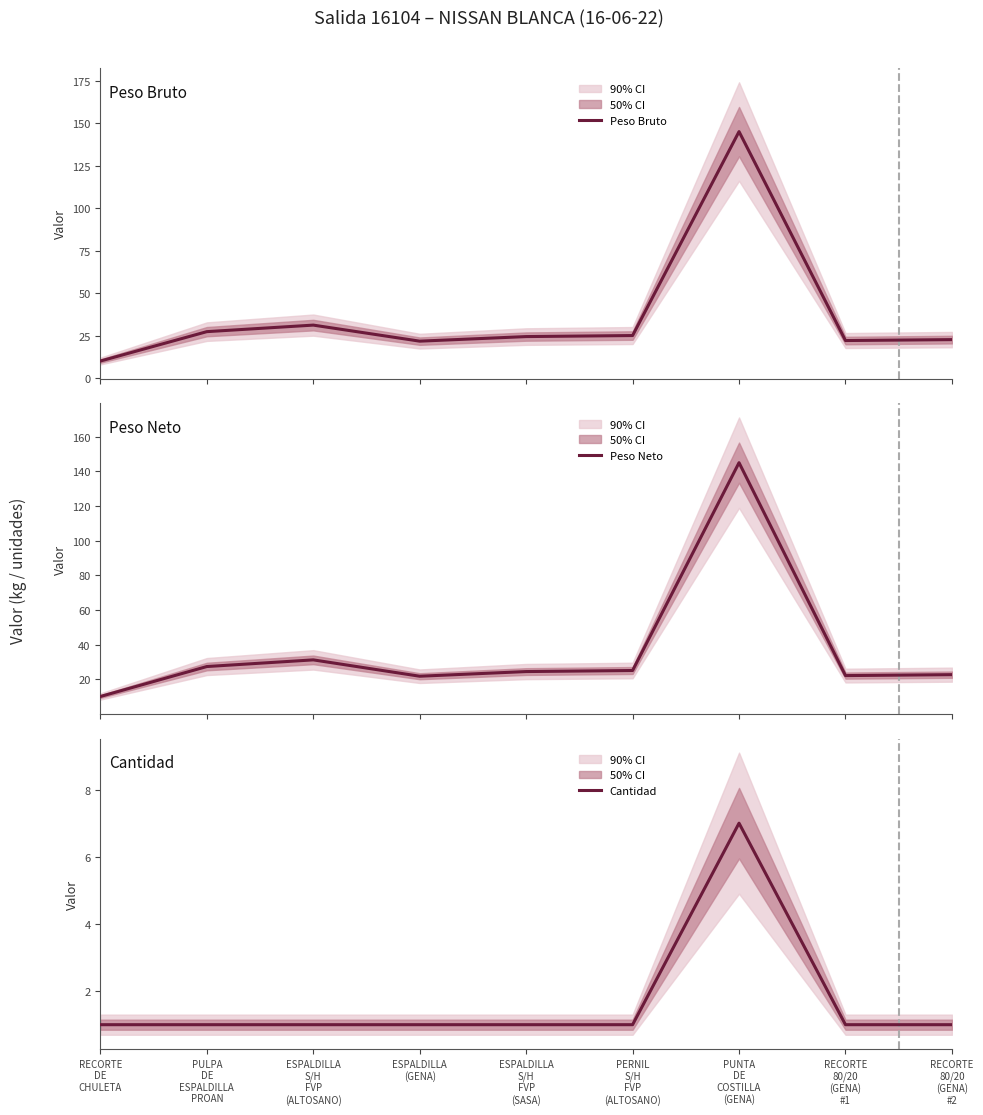

True or false: Cantidad and Peso Bruto cross at least once.

False